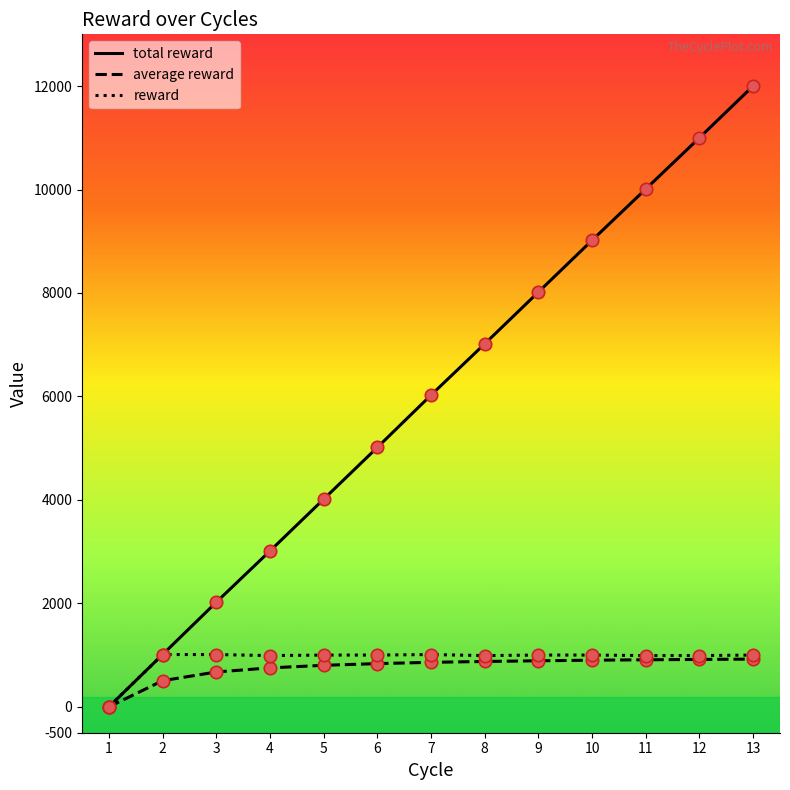

What are all the series names shown in the legend?

total reward, average reward, reward